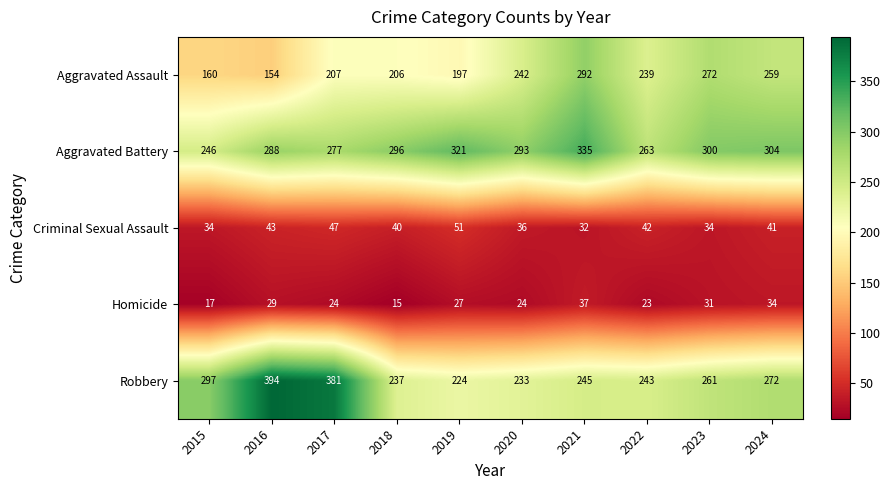

What is the total value across all series at 2019?

820